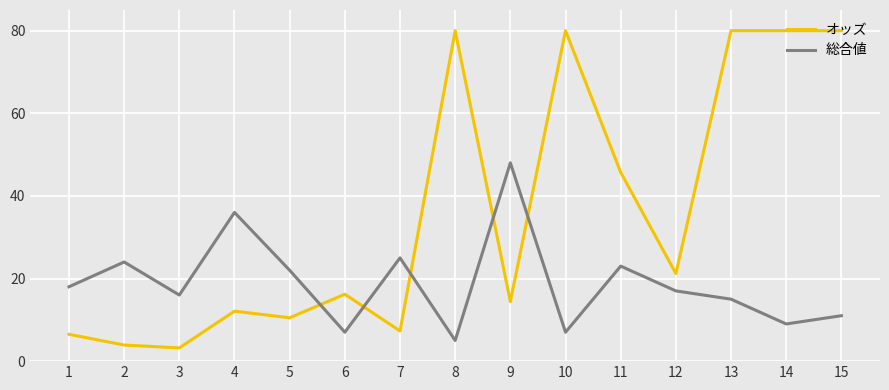

Count the number of data series in this chart.

2